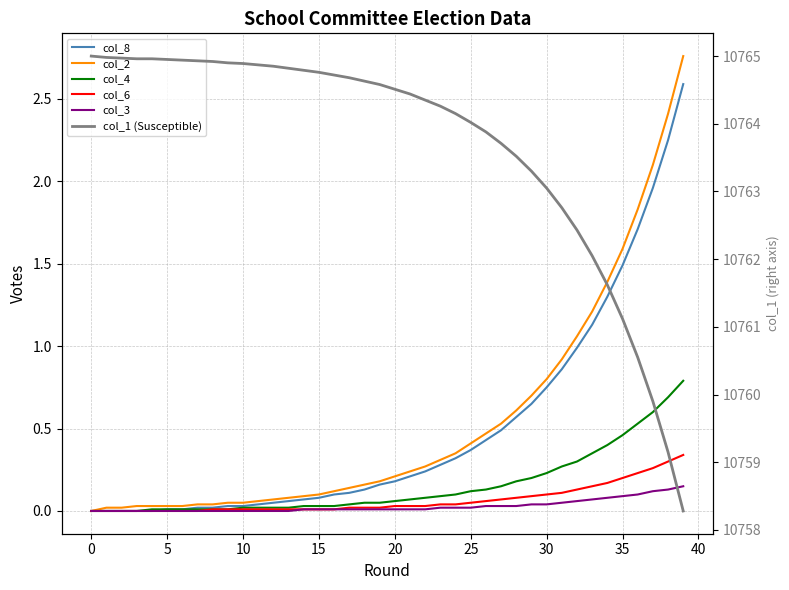

What are all the series names shown in the legend?

col_8, col_2, col_4, col_6, col_3, col_1 (Susceptible)